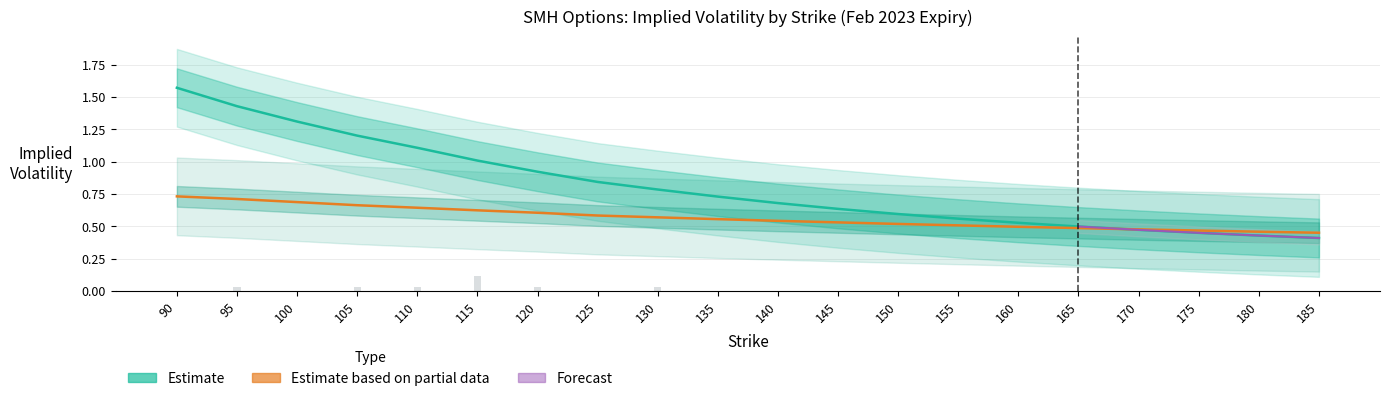

Reading left to right, list all the values displayed in this chart.

Call IV: 1.6	1.4	1.3	1.2	1.1	1.0	0.9	0.8	0.8	0.7	0.7	0.6	0.6	0.6	0.5	0.5	0.5	0.5	0.4	0.4
Put IV: 0.7	0.7	0.7	0.7	0.6	0.6	0.6	0.6	0.6	0.6	0.5	0.5	0.5	0.5	0.5	0.5	0.5	0.5	0.5	0.5
Call IV Upper: 1.9	1.7	1.6	1.5	1.4	1.3	1.2	1.1	1.1	1.0	1.0	0.9	0.9	0.9	0.8	0.8	0.8	0.8	0.7	0.7
Call IV Lower: 1.3	1.1	1.0	0.9	0.8	0.7	0.6	0.5	0.5	0.4	0.4	0.3	0.3	0.3	0.2	0.2	0.2	0.2	0.1	0.1
Put IV Upper: 1.0	1.0	1.0	1.0	0.9	0.9	0.9	0.9	0.9	0.9	0.8	0.8	0.8	0.8	0.8	0.8	0.8	0.8	0.8	0.8
Put IV Lower: 0.4	0.4	0.4	0.4	0.3	0.3	0.3	0.3	0.3	0.3	0.2	0.2	0.2	0.2	0.2	0.2	0.2	0.2	0.2	0.2